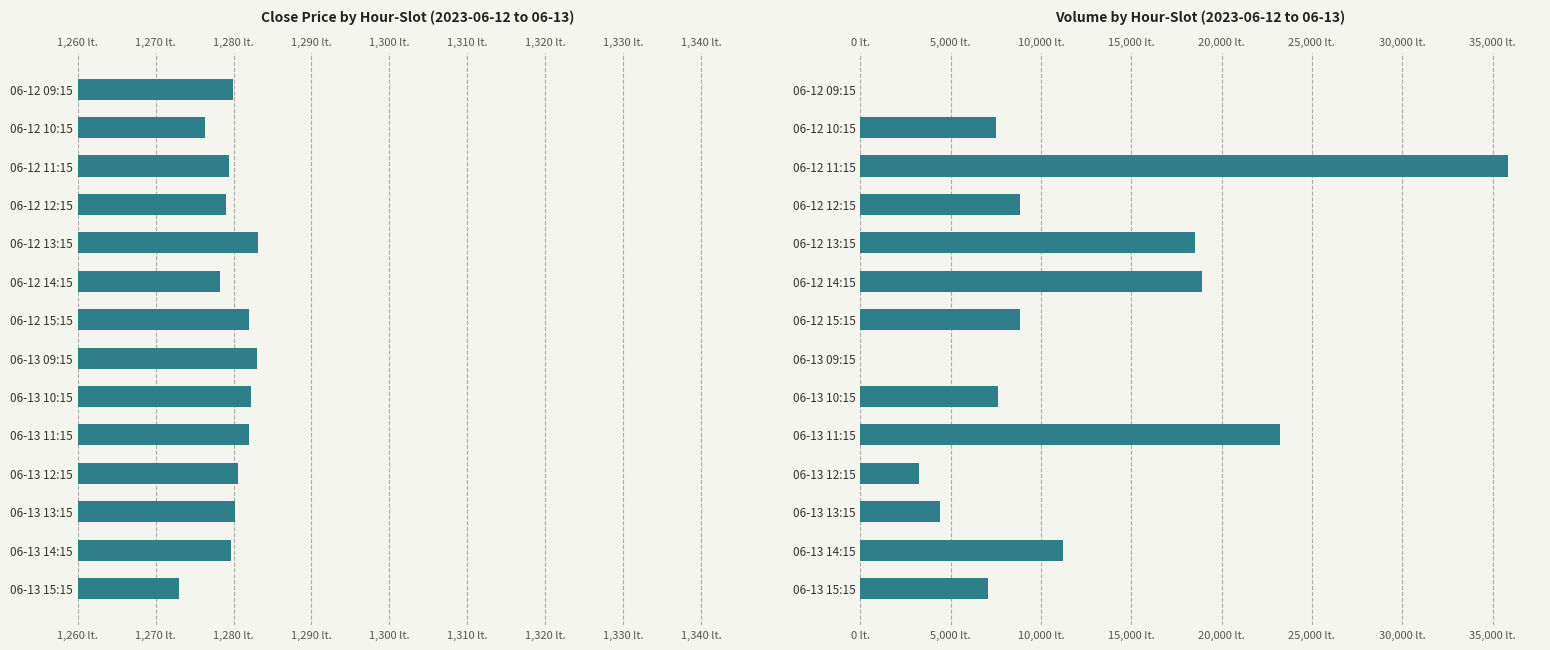

Does the chart contain stacked bars?

No